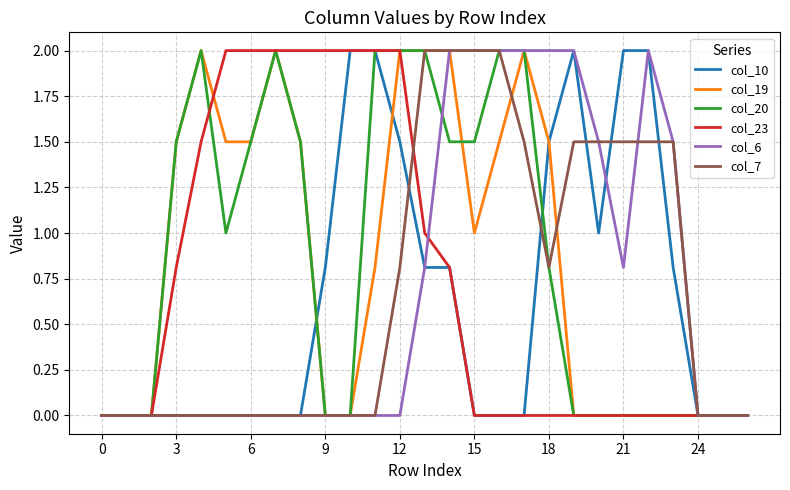

What is the highest value of the col_20 series?

2.0